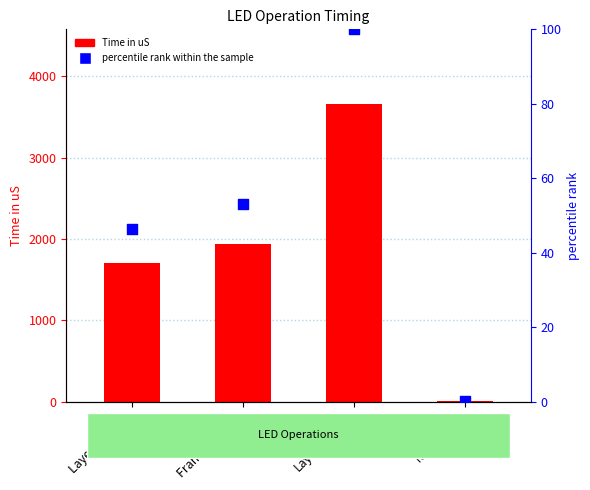

Which series reaches the maximum Y coordinate?

Time in uS